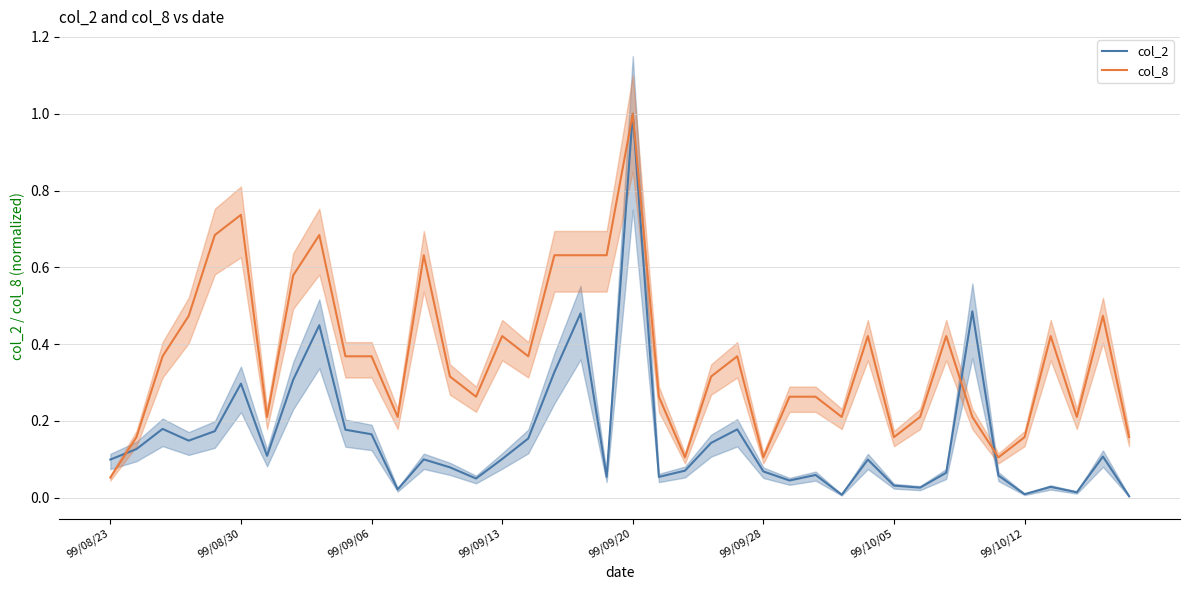

At how many categories does at least one series exceed 0?

40